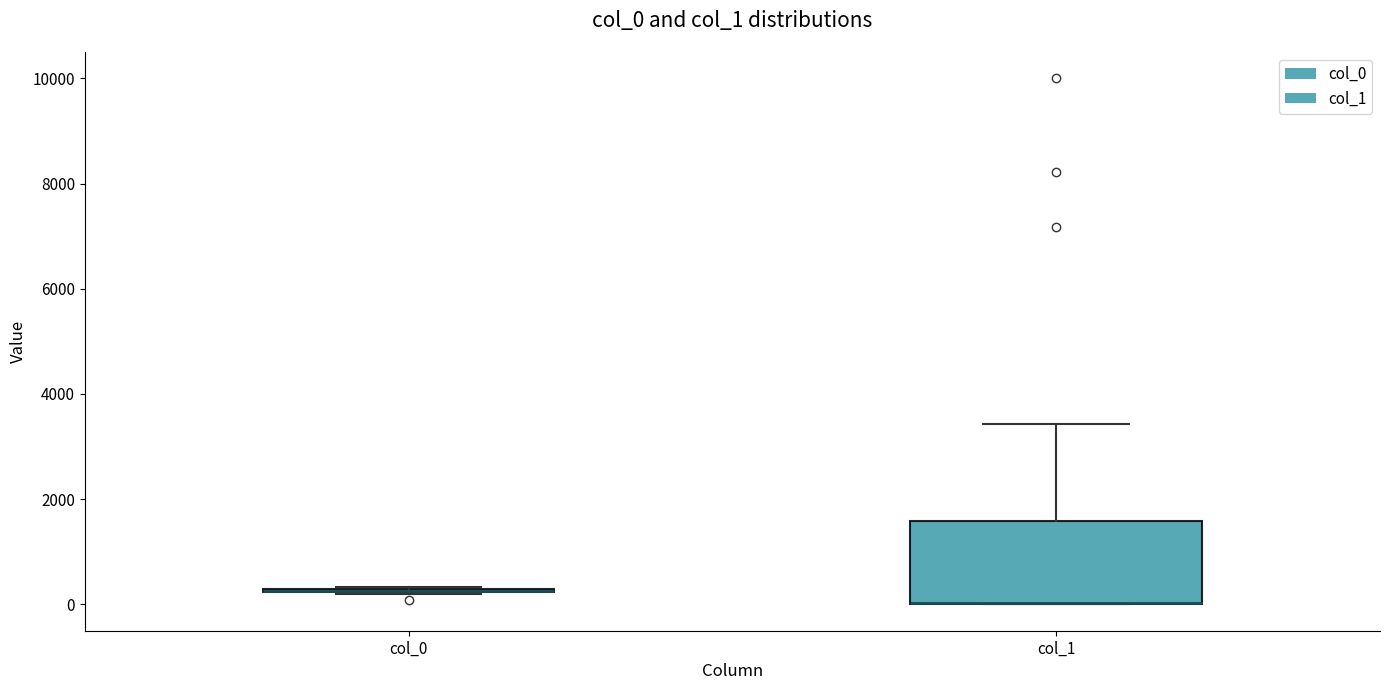

Which box is the tallest, from its lower edge to its upper edge?

col_1